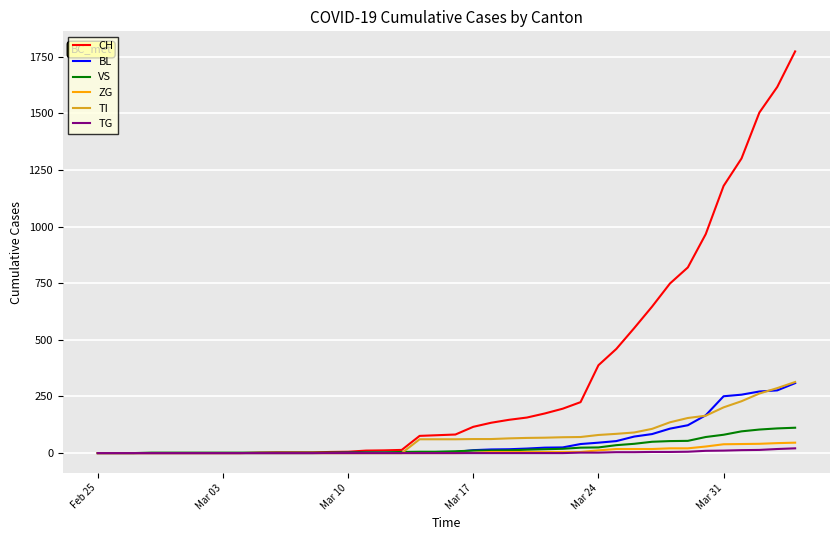

Which series has the largest range (max minus min)?

CH